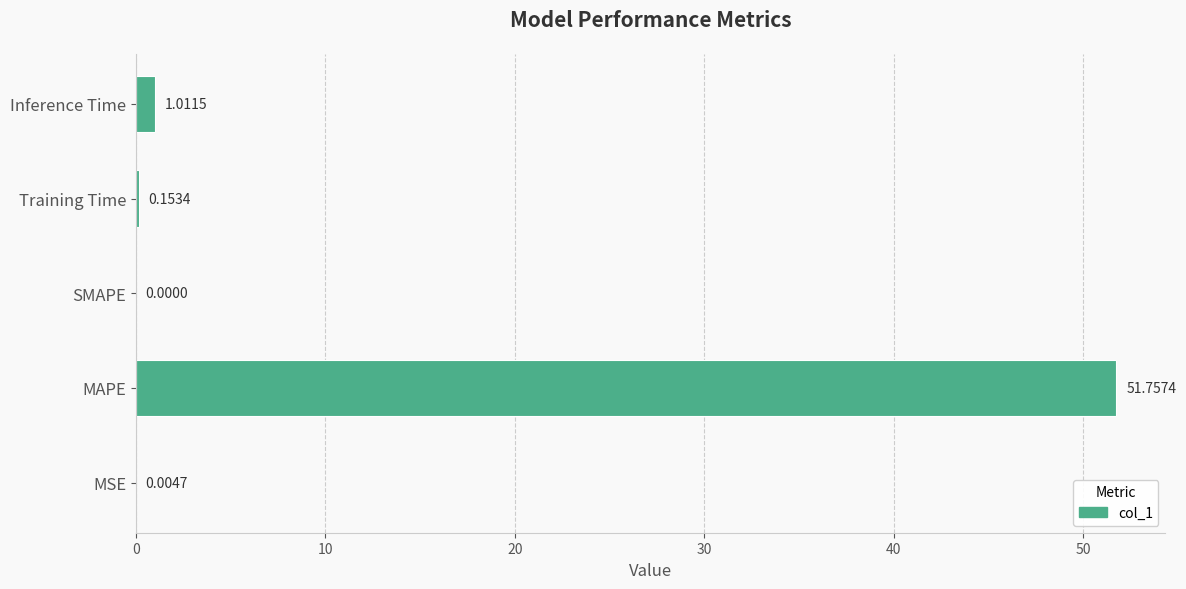

What is the change in value from Training Time to Inference Time?

+0.9